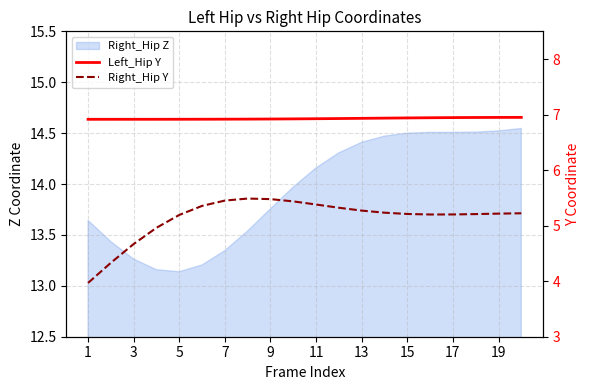

Which label corresponds to the largest value in the chart?

19